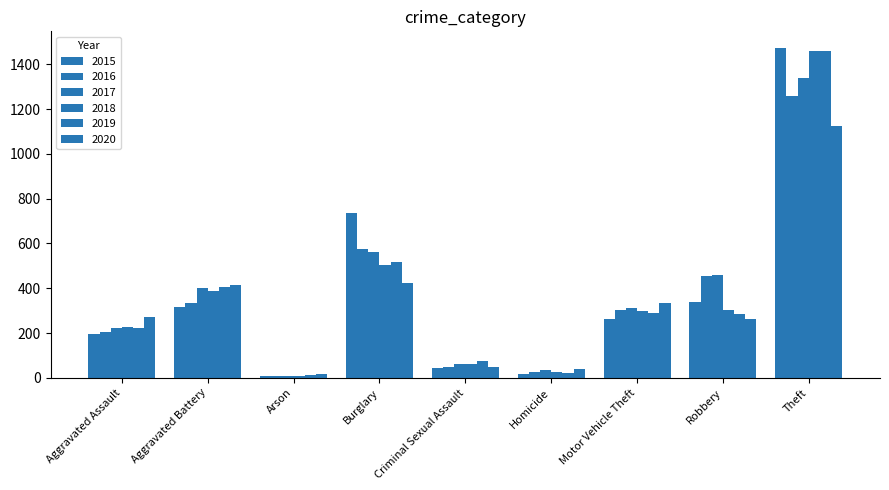

How many categories are shown in the chart?

9